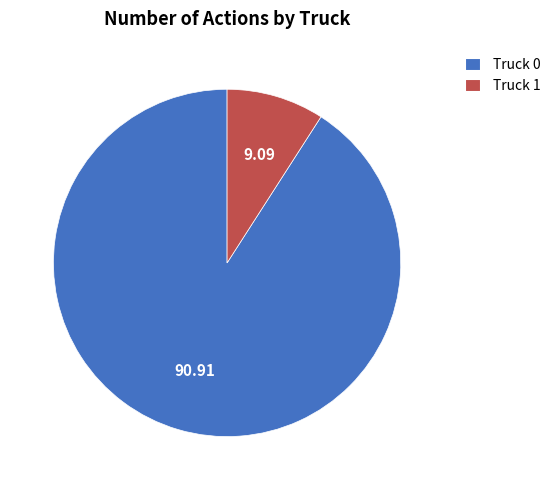

Rank the categories by value from lowest to highest.

Truck 1, Truck 0